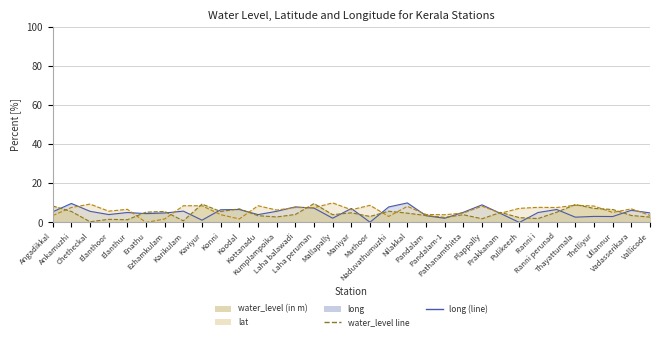

At which label is water_level line closest to 5?

Maniyar